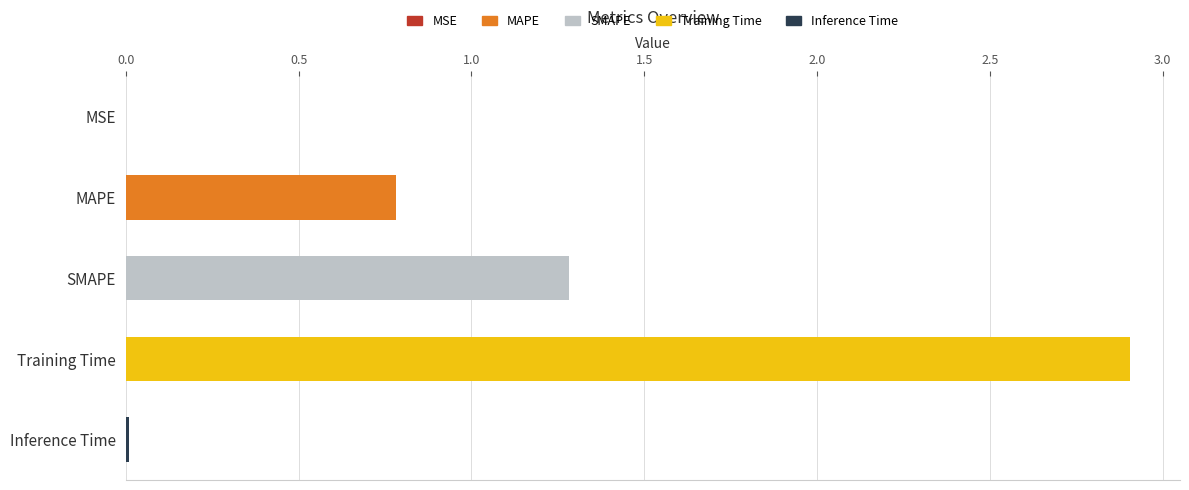

Which has a higher value, Inference Time or MAPE?

MAPE